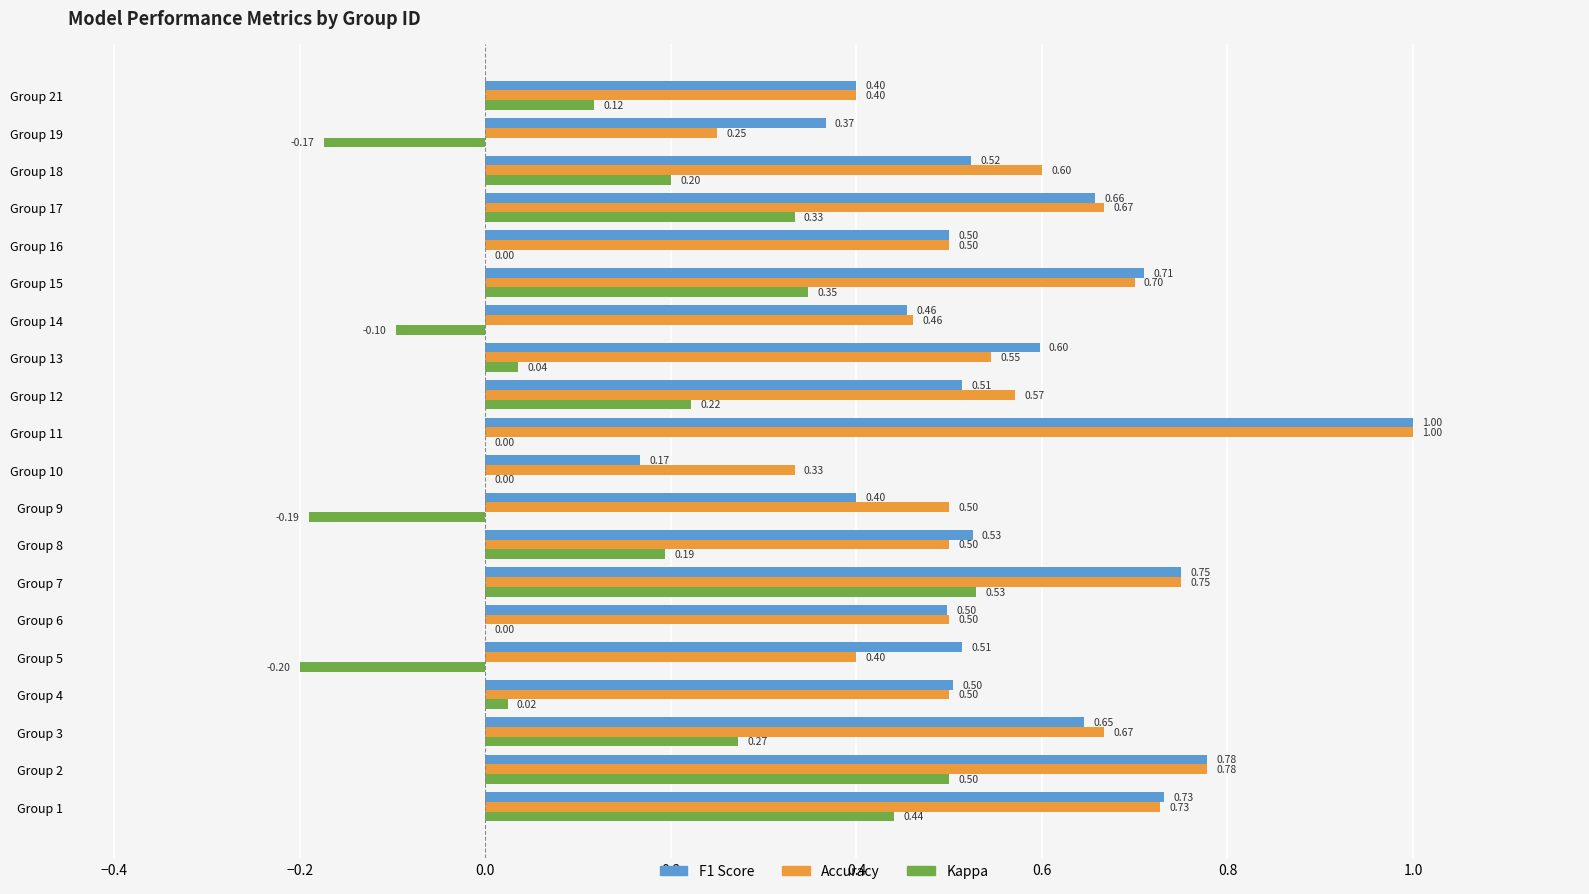

At which category is the sum across all series the highest?

Group 2